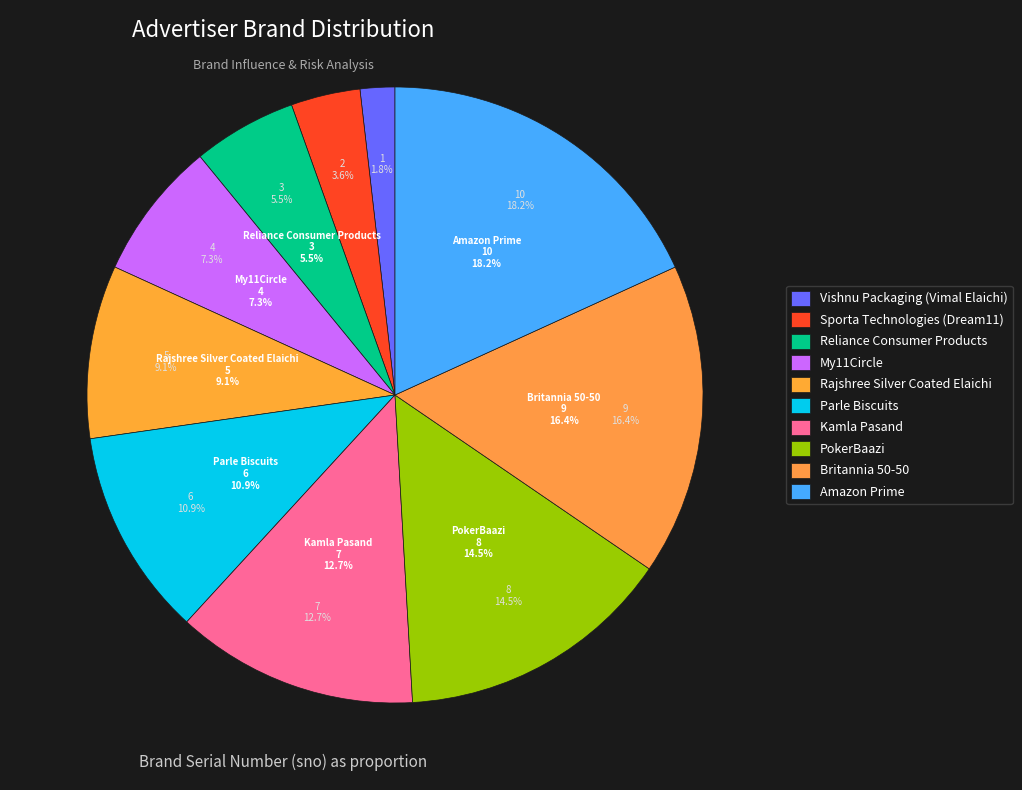

To the nearest percent, what is the average slice percentage?

10%